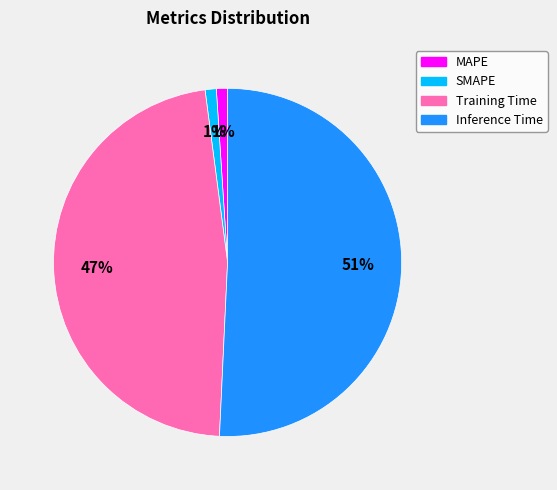

What is the largest slice in the pie chart?

Inference Time